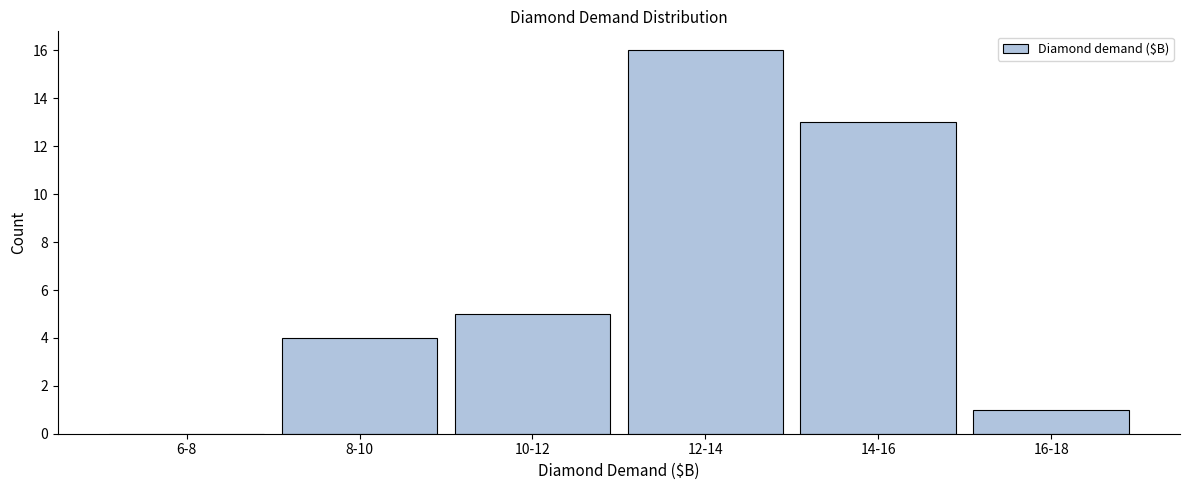

Reading right to left, what are all the values shown in this chart?

16-18=1	14-16=13	12-14=16	10-12=5	8-10=4	6-8=0